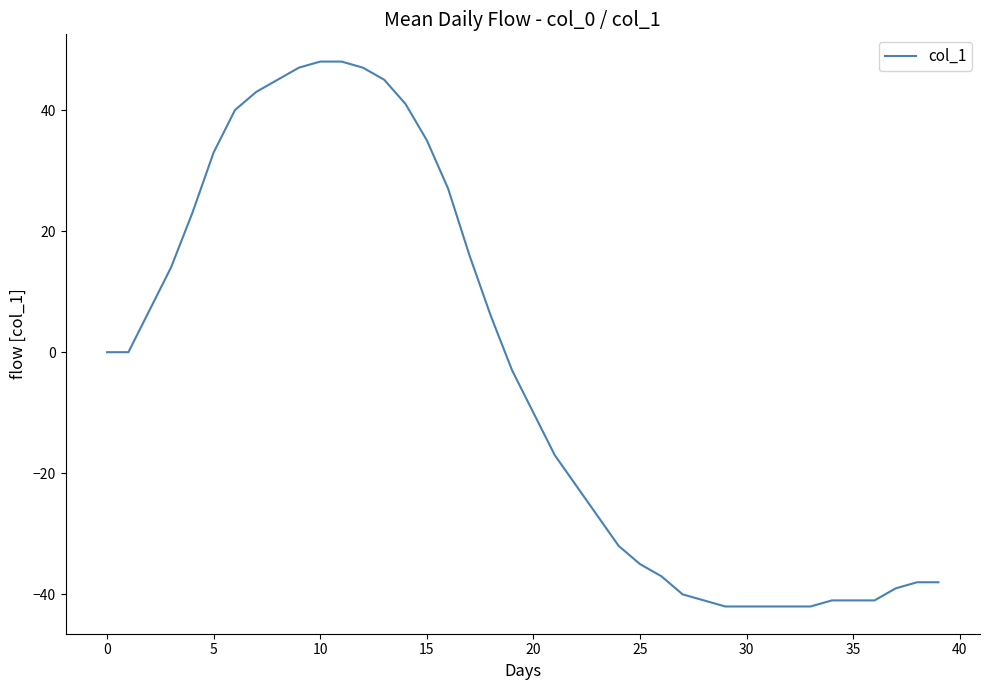

What is the difference between the maximum and minimum values?

90